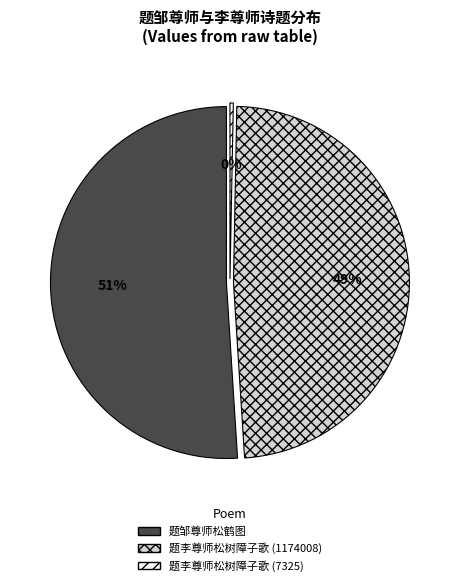

Which slice is the smallest?

题李尊师松树障子歌 (7325)